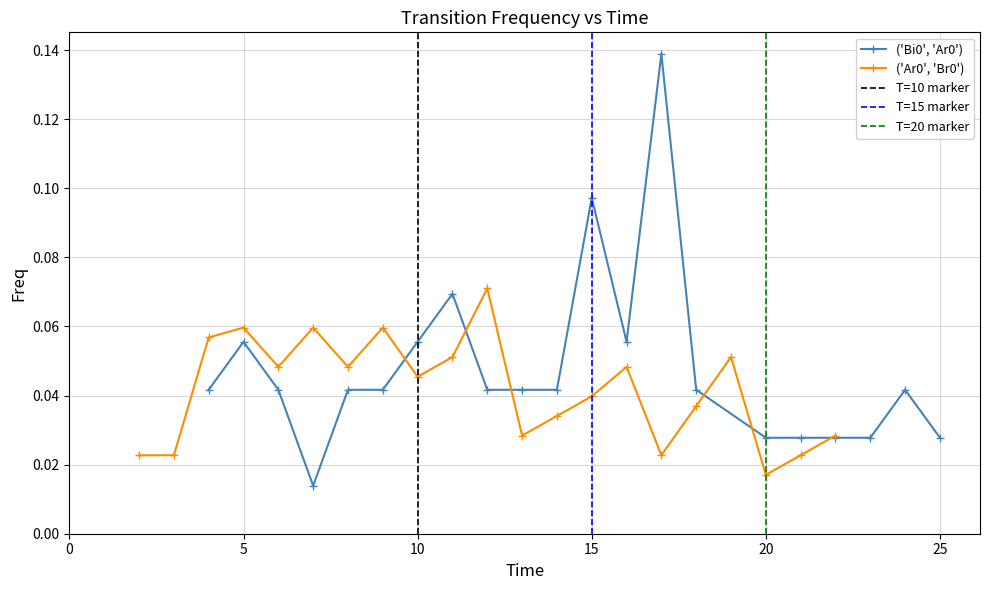

Count the ('Bi0', 'Ar0') values in the range 0 to 1.

21